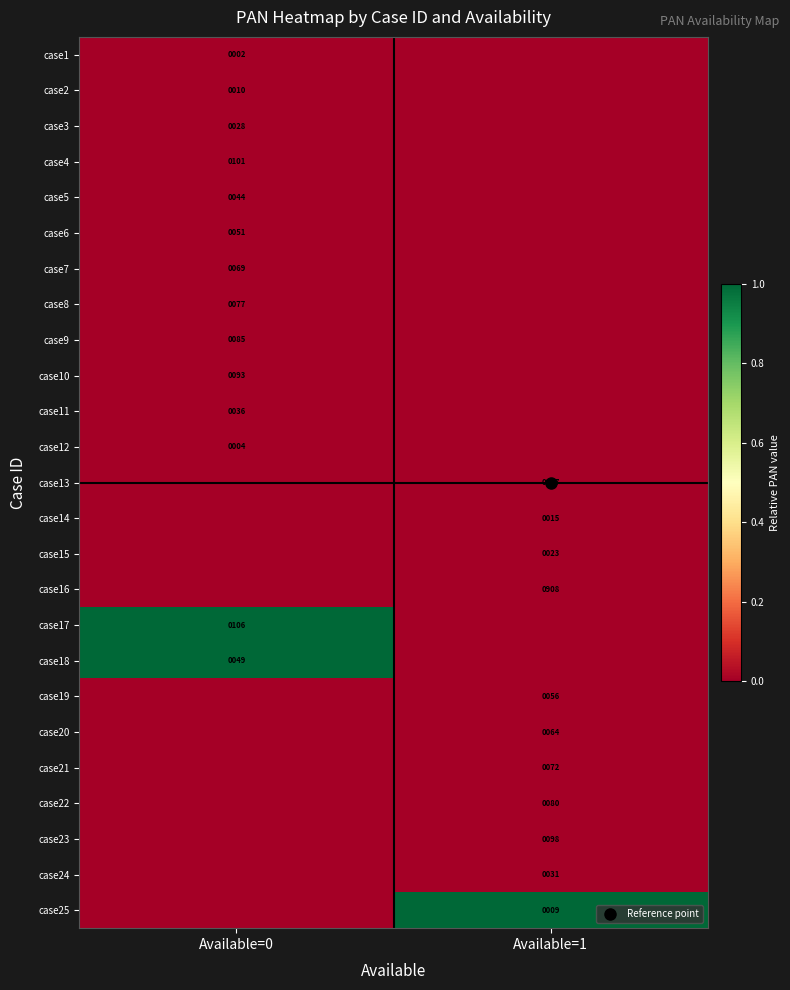

Which has a higher value, Available=1 or Available=0?

Available=1